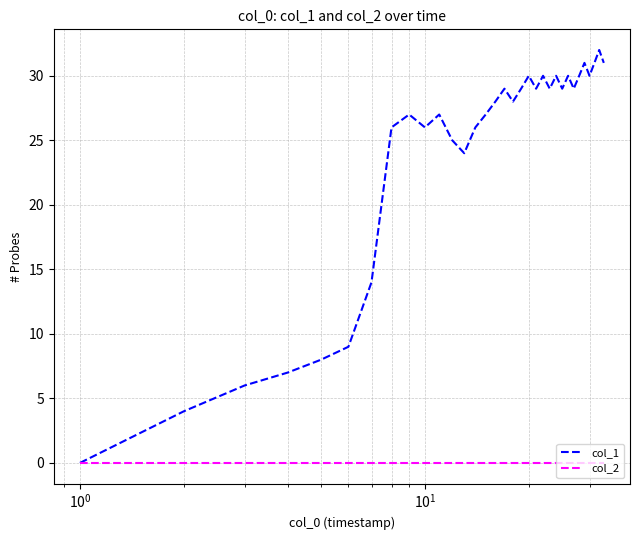

List the series in order of their overall mean, lowest first.

col_2, col_1